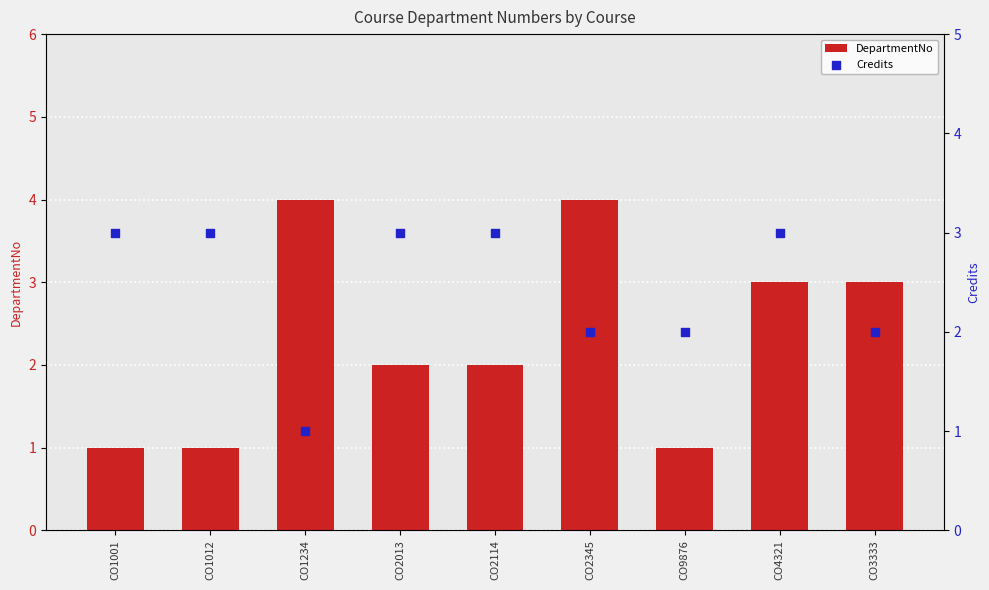

Which series has the largest Y range (max minus min)?

DepartmentNo